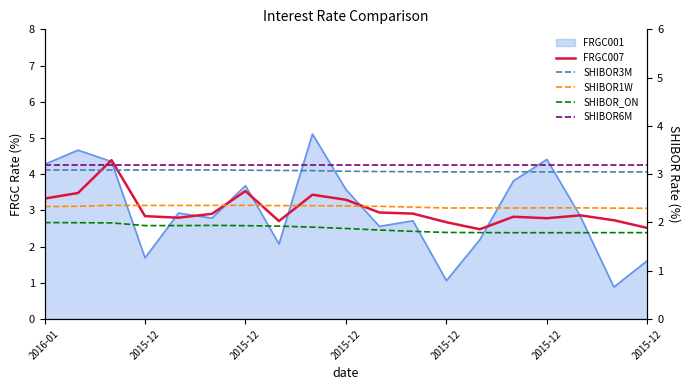

Where is FRGC007 nearest to the value 3?

10